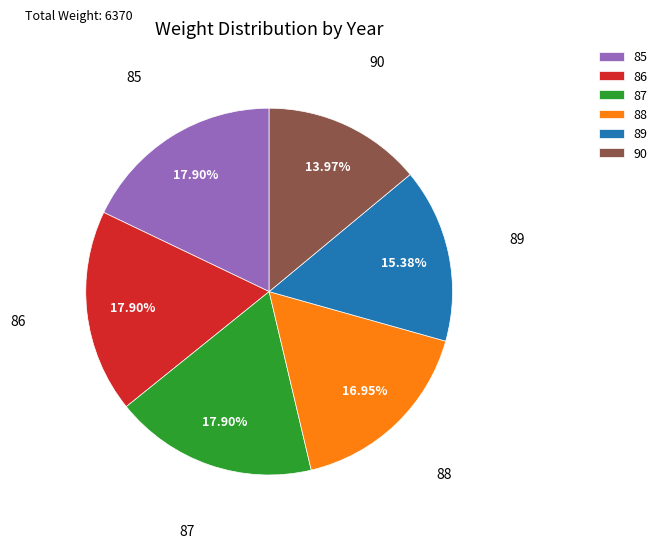

How many segments does this pie chart have?

6